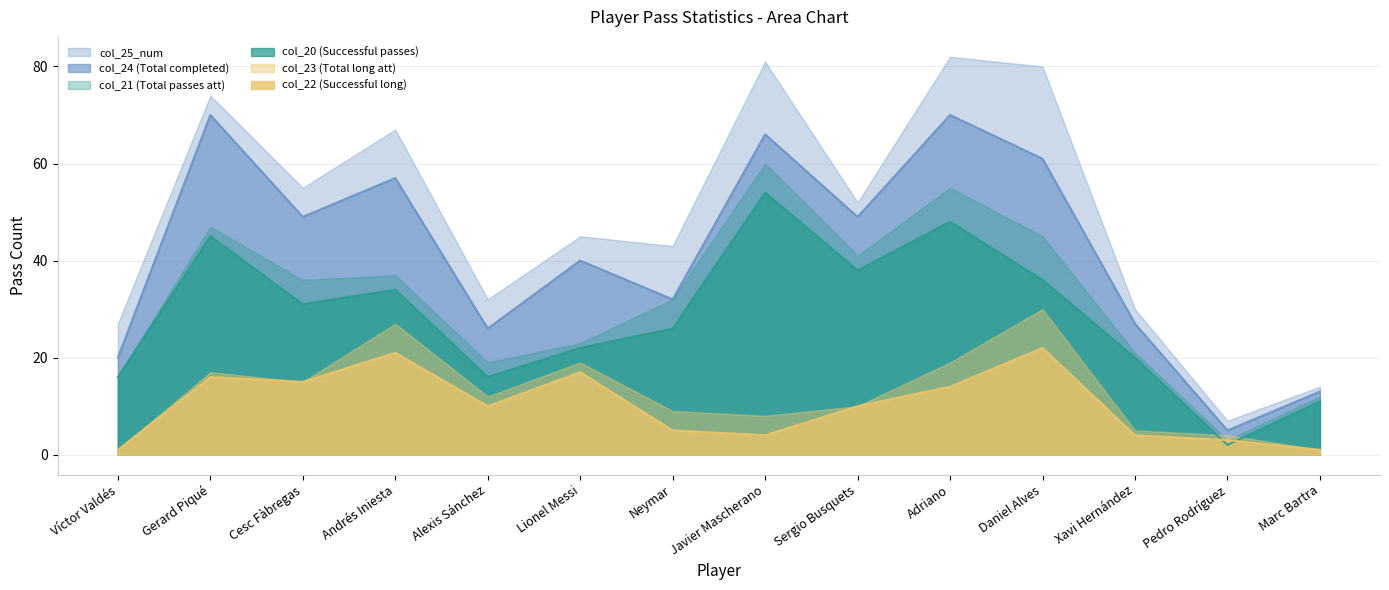

At which category does the chart reach its minimum across all series?

Víctor Valdés